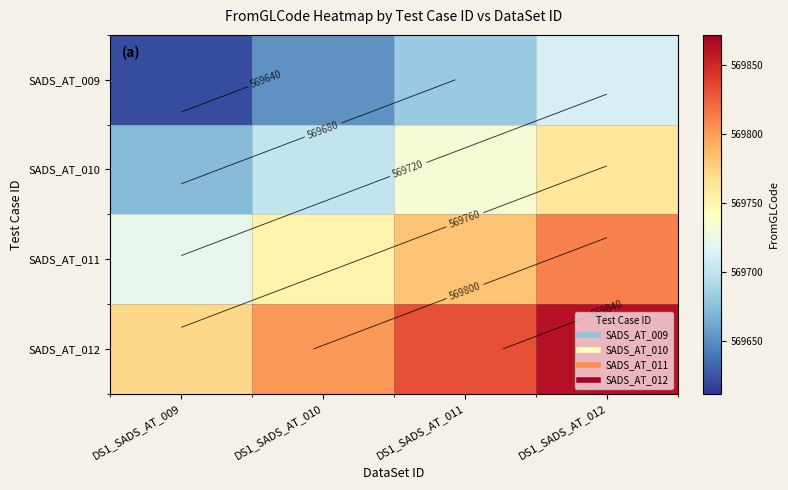

What is the spread (max minus min) of values at DS1_SADS_AT_012?

150